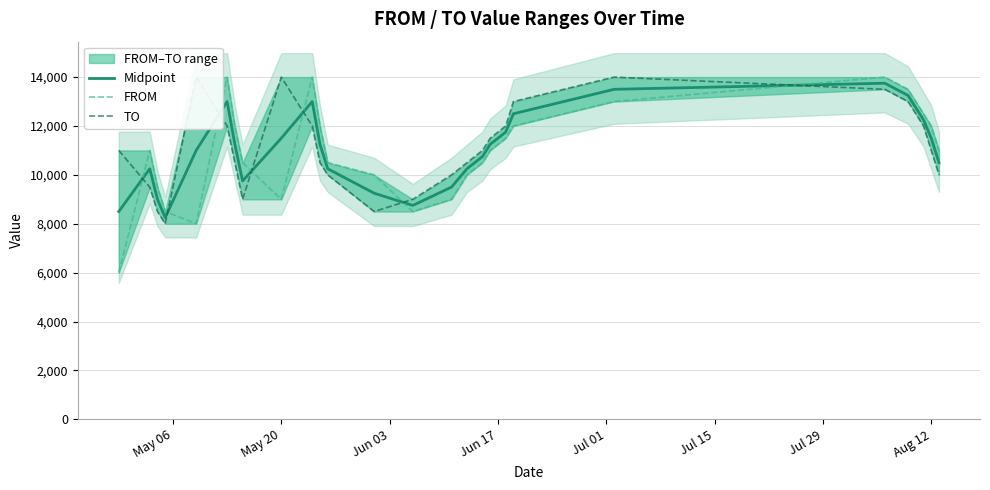

Rank the series by their maximum value, from lowest to highest.

Midpoint, FROM, TO